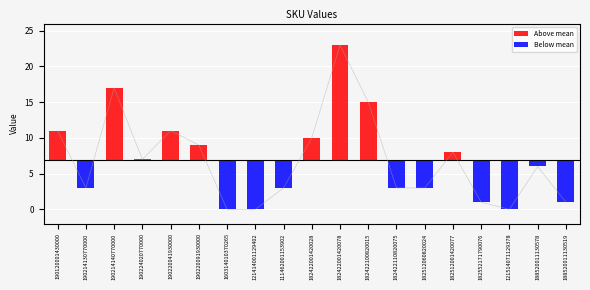

List the labels in order of value, smallest first.

160314010370265, 121414001129402, 121514071129378, 182552171790076, 188520011130519, 190214130770000, 111462001153902, 182422110820075, 182512060820024, 188520011130578, 190224020770000, 182512001420077, 190220091930000, 182422001420028, 190120001430000, 190220041930000, 182422100820015, 190214140770000, 182422001420078